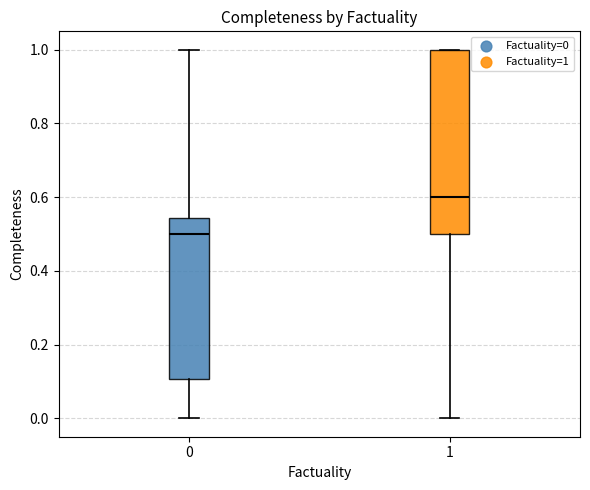

Reading left to right, transcribe this box plot: for each box, give where its median line is, the range the box spans, and where its two whiskers end, as read against the y-axis. The values are not printed on the chart, so give them approximately, as read against the axis.

0: median 0.50, box 0.10 to 0.54, whiskers 0.00 to 1.00
1: median 0.60, box 0.50 to 1.00, whiskers 0.00 to 1.00